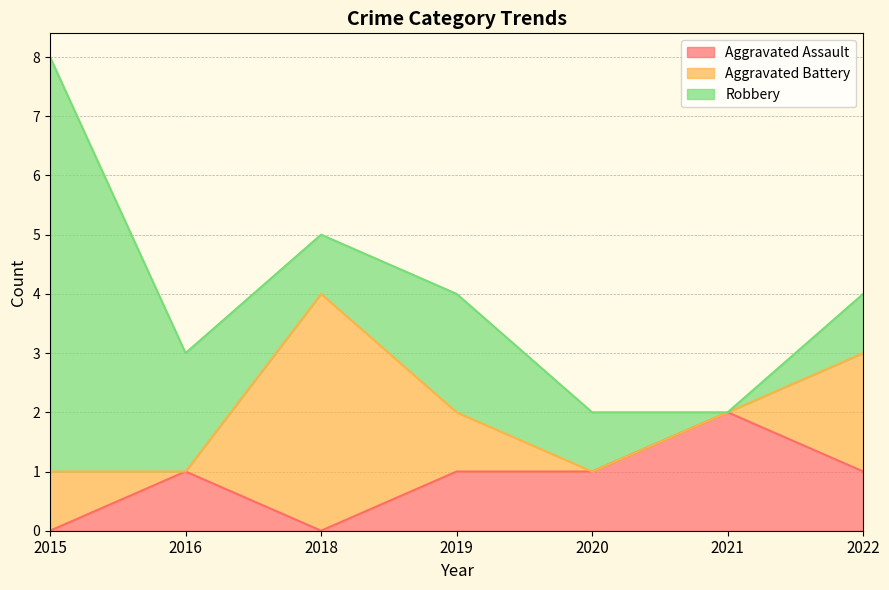

At how many categories does at least one series exceed 0?

7